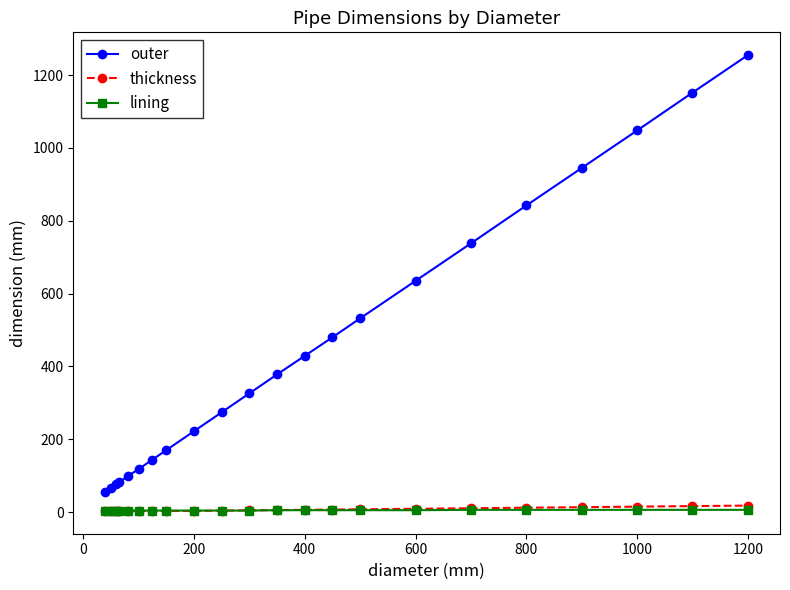

What is the lowest value of the outer series?

56.0